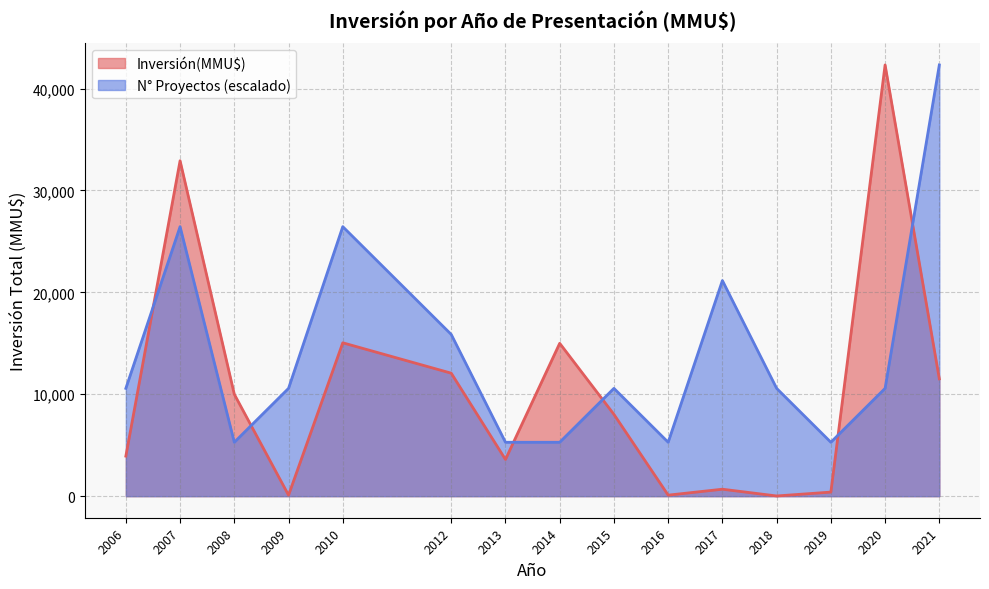

Does the chart display data point markers on the line(s)?

No